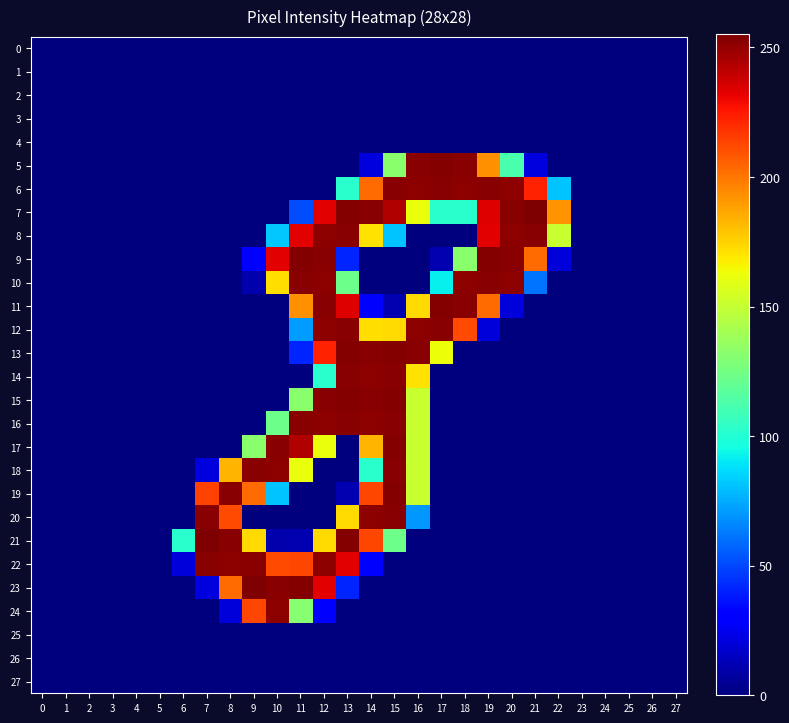

Reading left to right, list all the values displayed in this chart.

0: 0=0	1=0	2=0	3=0	4=0	5=0	6=0	7=0	8=0	9=0	10=0	11=0	12=0	13=0	14=0	15=0	16=0	17=0	18=0	19=0	20=0	21=0	22=0	23=0	24=0	25=0	26=0	27=0
1: 0=0	1=0	2=0	3=0	4=0	5=0	6=0	7=0	8=0	9=0	10=0	11=0	12=0	13=0	14=0	15=0	16=0	17=0	18=0	19=0	20=0	21=0	22=0	23=0	24=0	25=0	26=0	27=0
2: 0=0	1=0	2=0	3=0	4=0	5=0	6=0	7=0	8=0	9=0	10=0	11=0	12=0	13=0	14=0	15=0	16=0	17=0	18=0	19=0	20=0	21=0	22=0	23=0	24=0	25=0	26=0	27=0
3: 0=0	1=0	2=0	3=0	4=0	5=0	6=0	7=0	8=0	9=0	10=0	11=0	12=0	13=0	14=0	15=0	16=0	17=0	18=0	19=0	20=0	21=0	22=0	23=0	24=0	25=0	26=0	27=0
4: 0=0	1=0	2=0	3=0	4=0	5=0	6=0	7=0	8=0	9=0	10=0	11=0	12=0	13=0	14=0	15=0	16=0	17=0	18=0	19=0	20=0	21=0	22=0	23=0	24=0	25=0	26=0	27=0
5: 0=0	1=0	2=0	3=0	4=0	5=0	6=0	7=0	8=0	9=0	10=0	11=0	12=0	13=0	14=21	15=132	16=253	17=254	18=253	19=193	20=112	21=21	22=0	23=0	24=0	25=0	26=0	27=0
6: 0=0	1=0	2=0	3=0	4=0	5=0	6=0	7=0	8=0	9=0	10=0	11=0	12=0	13=102	14=203	15=253	16=252	17=253	18=252	19=253	20=252	21=223	22=81	23=0	24=0	25=0	26=0	27=0
7: 0=0	1=0	2=0	3=0	4=0	5=0	6=0	7=0	8=0	9=0	10=0	11=51	12=233	13=254	14=253	15=244	16=162	17=102	18=102	19=234	20=253	21=255	22=192	23=0	24=0	25=0	26=0	27=0
8: 0=0	1=0	2=0	3=0	4=0	5=0	6=0	7=0	8=0	9=0	10=82	11=233	12=252	13=253	14=171	15=81	16=0	17=0	18=0	19=233	20=252	21=253	22=151	23=0	24=0	25=0	26=0	27=0
9: 0=0	1=0	2=0	3=0	4=0	5=0	6=0	7=0	8=0	9=31	10=233	11=254	12=253	13=41	14=0	15=0	16=0	17=11	18=132	19=254	20=253	21=203	22=20	23=0	24=0	25=0	26=0	27=0
10: 0=0	1=0	2=0	3=0	4=0	5=0	6=0	7=0	8=0	9=10	10=172	11=253	12=252	13=123	14=0	15=0	16=0	17=92	18=252	19=253	20=252	21=61	22=0	23=0	24=0	25=0	26=0	27=0
11: 0=0	1=0	2=0	3=0	4=0	5=0	6=0	7=0	8=0	9=0	10=0	11=193	12=253	13=234	14=30	15=11	16=173	17=254	18=253	19=203	20=20	21=0	22=0	23=0	24=0	25=0	26=0	27=0
12: 0=0	1=0	2=0	3=0	4=0	5=0	6=0	7=0	8=0	9=0	10=0	11=71	12=252	13=253	14=172	15=173	16=252	17=253	18=212	19=20	20=0	21=0	22=0	23=0	24=0	25=0	26=0	27=0
13: 0=0	1=0	2=0	3=0	4=0	5=0	6=0	7=0	8=0	9=0	10=0	11=41	12=223	13=254	14=253	15=254	16=253	17=163	18=0	19=0	20=0	21=0	22=0	23=0	24=0	25=0	26=0	27=0
14: 0=0	1=0	2=0	3=0	4=0	5=0	6=0	7=0	8=0	9=0	10=0	11=0	12=102	13=253	14=252	15=253	16=171	17=0	18=0	19=0	20=0	21=0	22=0	23=0	24=0	25=0	26=0	27=0
15: 0=0	1=0	2=0	3=0	4=0	5=0	6=0	7=0	8=0	9=0	10=0	11=132	12=253	13=254	14=253	15=254	16=151	17=0	18=0	19=0	20=0	21=0	22=0	23=0	24=0	25=0	26=0	27=0
16: 0=0	1=0	2=0	3=0	4=0	5=0	6=0	7=0	8=0	9=0	10=123	11=253	12=252	13=253	14=252	15=253	16=151	17=0	18=0	19=0	20=0	21=0	22=0	23=0	24=0	25=0	26=0	27=0
17: 0=0	1=0	2=0	3=0	4=0	5=0	6=0	7=0	8=0	9=132	10=253	11=244	12=162	13=0	14=183	15=254	16=151	17=0	18=0	19=0	20=0	21=0	22=0	23=0	24=0	25=0	26=0	27=0
18: 0=0	1=0	2=0	3=0	4=0	5=0	6=0	7=21	8=183	9=253	10=252	11=162	12=0	13=0	14=102	15=253	16=151	17=0	18=0	19=0	20=0	21=0	22=0	23=0	24=0	25=0	26=0	27=0
19: 0=0	1=0	2=0	3=0	4=0	5=0	6=0	7=214	8=253	9=203	10=81	11=0	12=0	13=11	14=213	15=254	16=151	17=0	18=0	19=0	20=0	21=0	22=0	23=0	24=0	25=0	26=0	27=0
20: 0=0	1=0	2=0	3=0	4=0	5=0	6=0	7=253	8=212	9=0	10=0	11=0	12=0	13=173	14=252	15=253	16=70	17=0	18=0	19=0	20=0	21=0	22=0	23=0	24=0	25=0	26=0	27=0
21: 0=0	1=0	2=0	3=0	4=0	5=0	6=102	7=255	8=253	9=173	10=10	11=11	12=173	13=254	14=213	15=123	16=0	17=0	18=0	19=0	20=0	21=0	22=0	23=0	24=0	25=0	26=0	27=0
22: 0=0	1=0	2=0	3=0	4=0	5=0	6=20	7=253	8=252	9=253	10=212	11=213	12=252	13=233	14=30	15=0	16=0	17=0	18=0	19=0	20=0	21=0	22=0	23=0	24=0	25=0	26=0	27=0
23: 0=0	1=0	2=0	3=0	4=0	5=0	6=0	7=21	8=203	9=255	10=253	11=254	12=233	13=41	14=0	15=0	16=0	17=0	18=0	19=0	20=0	21=0	22=0	23=0	24=0	25=0	26=0	27=0
24: 0=0	1=0	2=0	3=0	4=0	5=0	6=0	7=0	8=20	9=213	10=252	11=131	12=30	13=0	14=0	15=0	16=0	17=0	18=0	19=0	20=0	21=0	22=0	23=0	24=0	25=0	26=0	27=0
25: 0=0	1=0	2=0	3=0	4=0	5=0	6=0	7=0	8=0	9=0	10=0	11=0	12=0	13=0	14=0	15=0	16=0	17=0	18=0	19=0	20=0	21=0	22=0	23=0	24=0	25=0	26=0	27=0
26: 0=0	1=0	2=0	3=0	4=0	5=0	6=0	7=0	8=0	9=0	10=0	11=0	12=0	13=0	14=0	15=0	16=0	17=0	18=0	19=0	20=0	21=0	22=0	23=0	24=0	25=0	26=0	27=0
27: 0=0	1=0	2=0	3=0	4=0	5=0	6=0	7=0	8=0	9=0	10=0	11=0	12=0	13=0	14=0	15=0	16=0	17=0	18=0	19=0	20=0	21=0	22=0	23=0	24=0	25=0	26=0	27=0